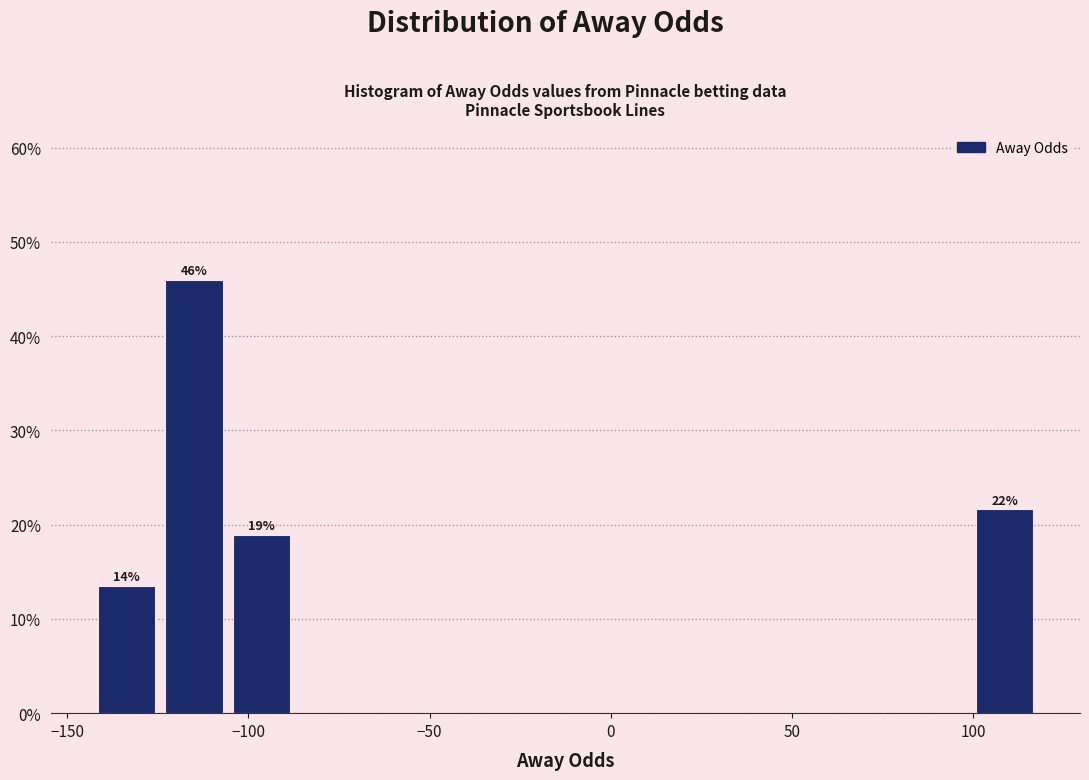

Read against the x-axis, roughly where is the centre of the tallest bar?

-115